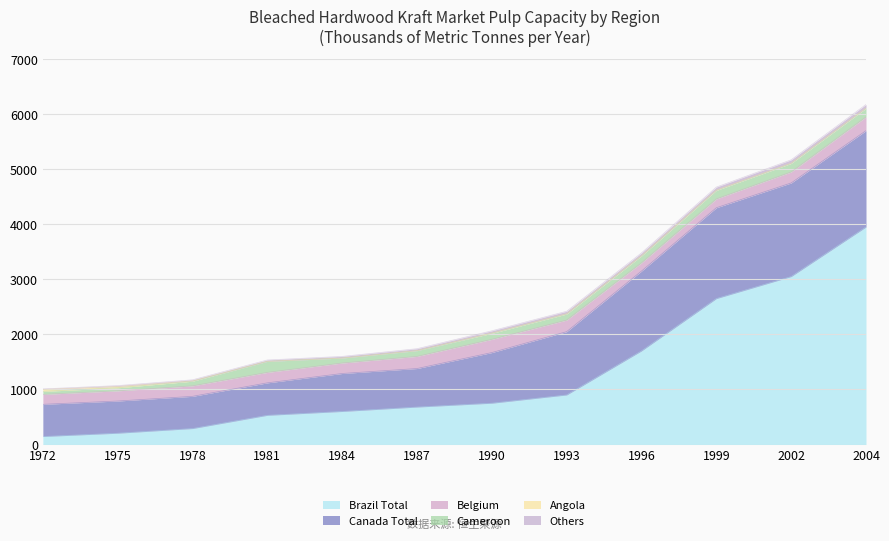

What is the spread (max minus min) of values at 2002?

3045